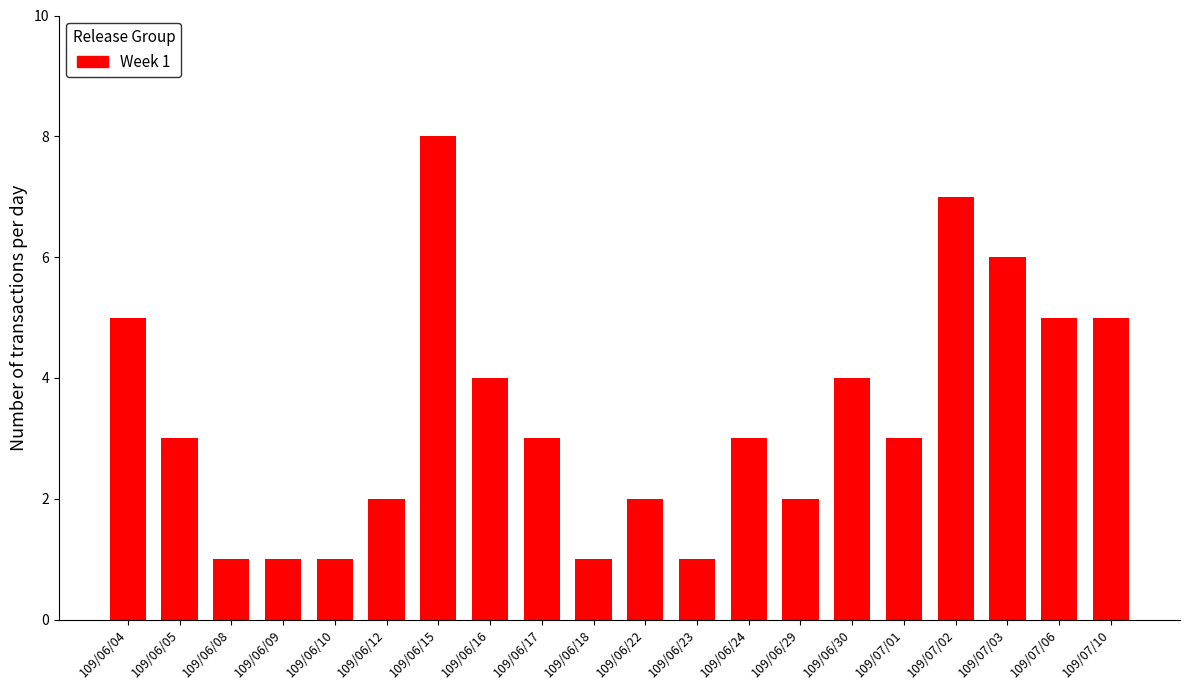

Reading left to right, list all the values displayed in this chart.

5	3	1	1	1	2	8	4	3	1	2	1	3	2	4	3	7	6	5	5